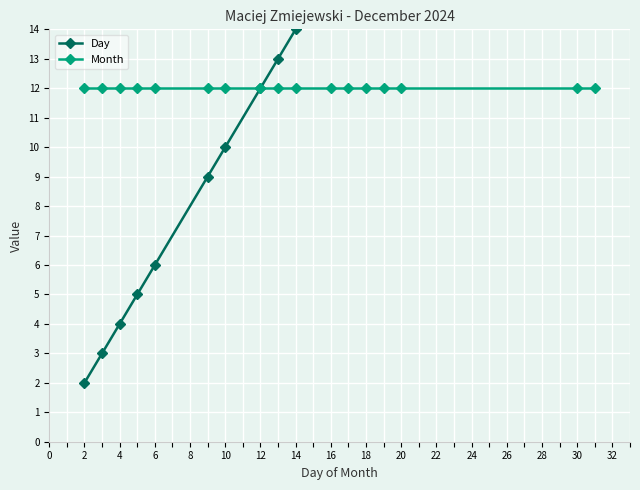

Between 26 and 32, which is larger?

32